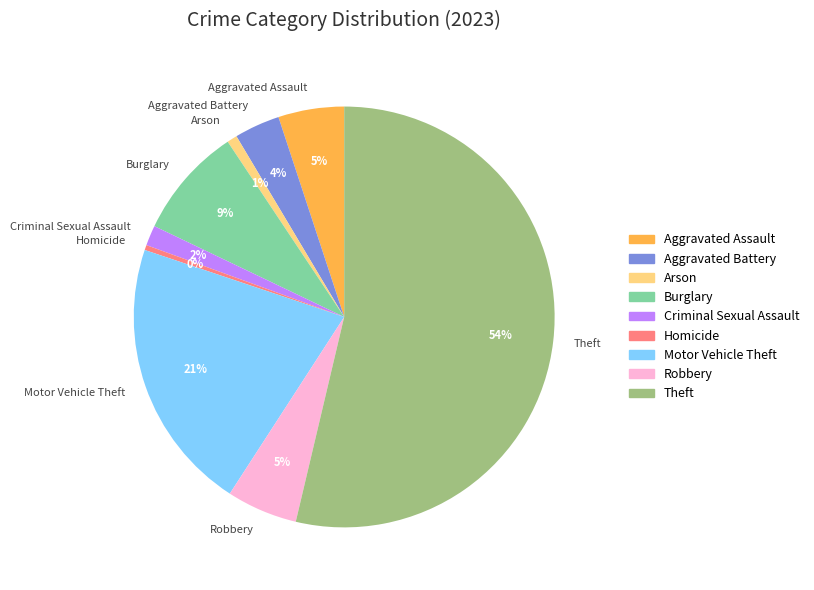

To the nearest percent, what is the combined percentage of Arson and Robbery?

6%